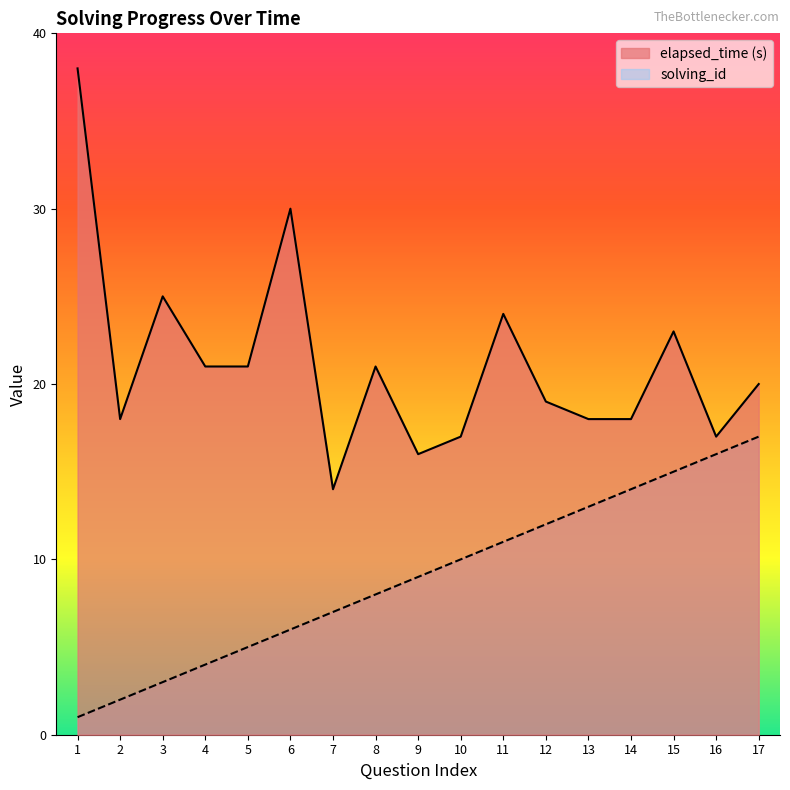

True or false: elapsed_time and solving_id cross at least once.

False